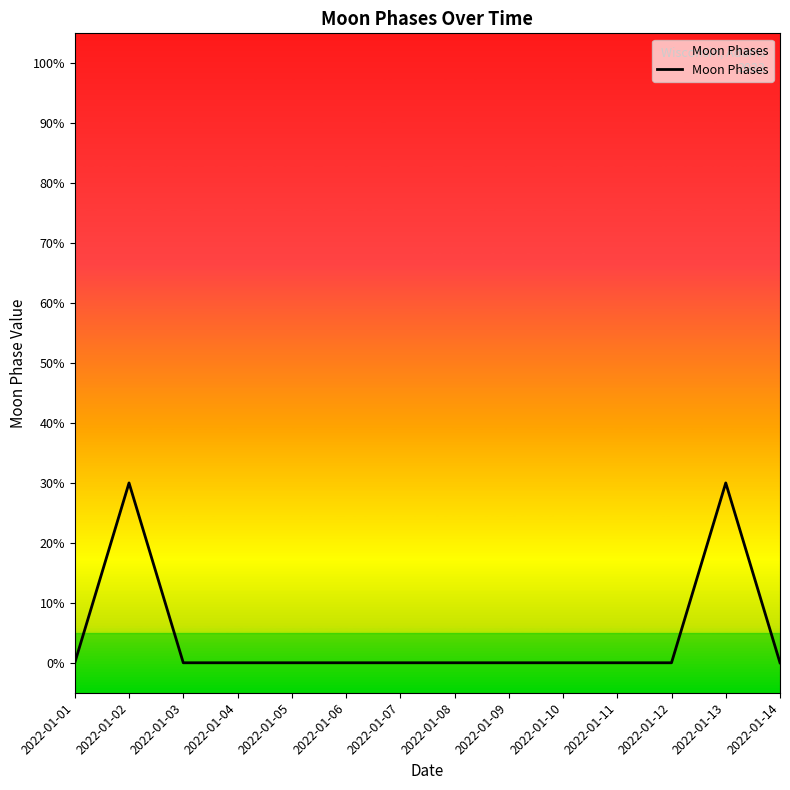

Does the chart display data point markers on the line(s)?

No